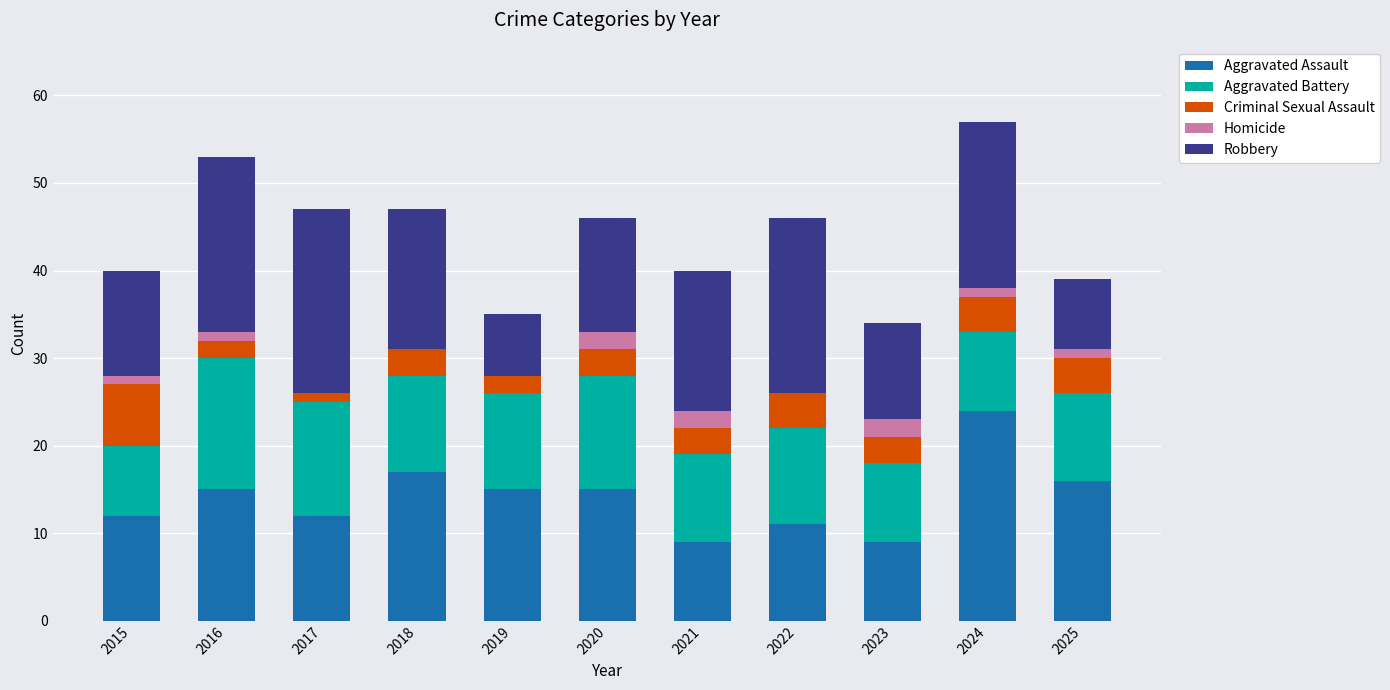

Which category has the highest value in the Aggravated Assault series?

2024